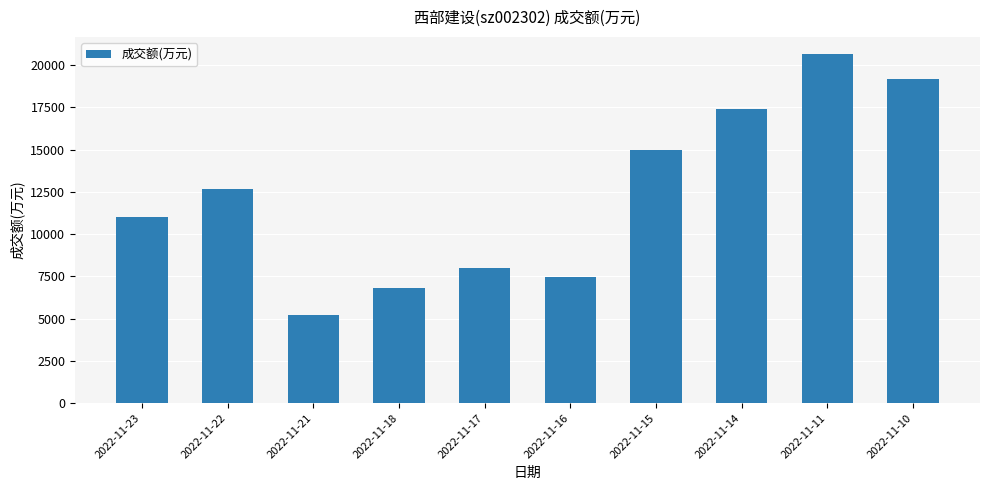

What is the difference between the values at 2022-11-23 and 2022-11-22?

1687